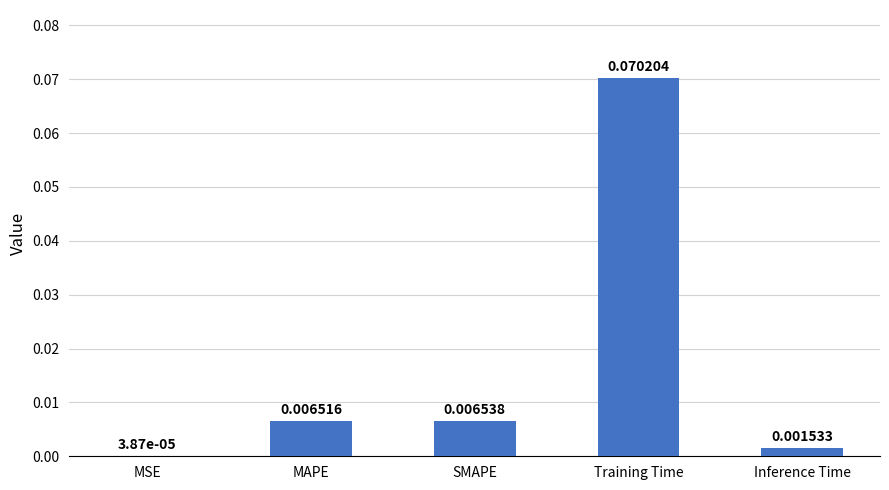

Which category has the highest value across all series?

Training Time